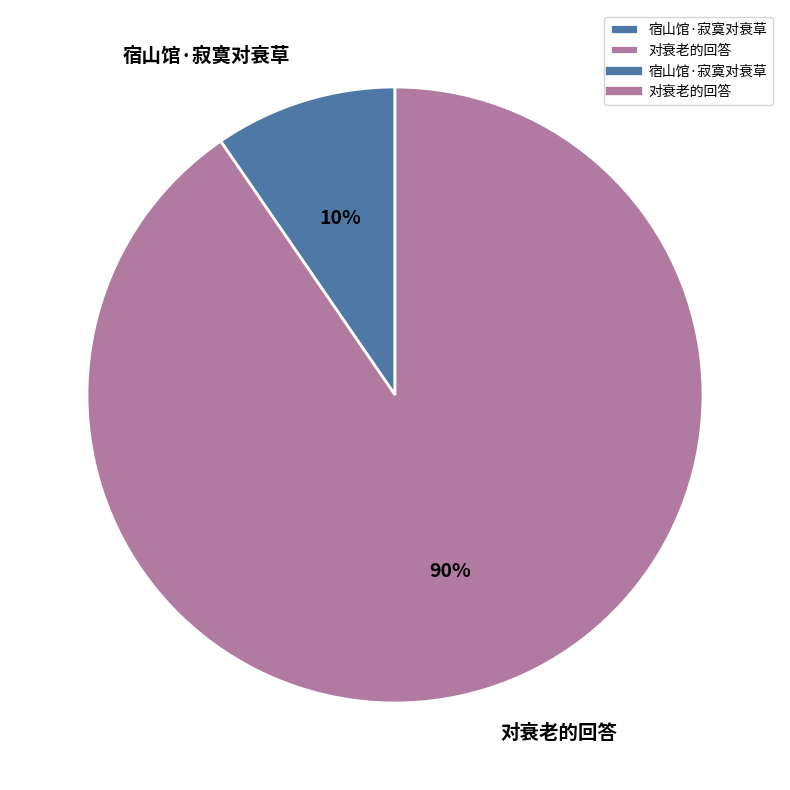

Combined, do 宿山馆·寂寞对衰草 and 对衰老的回答 account for over 50%?

Yes